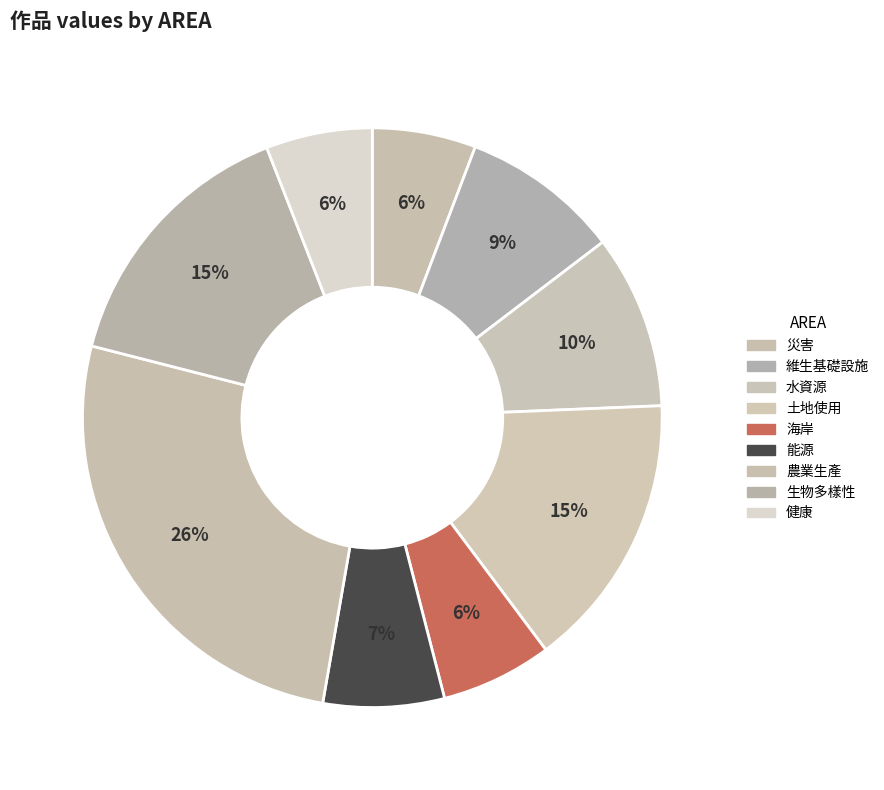

Does 農業生產 represent more than half of the total?

No